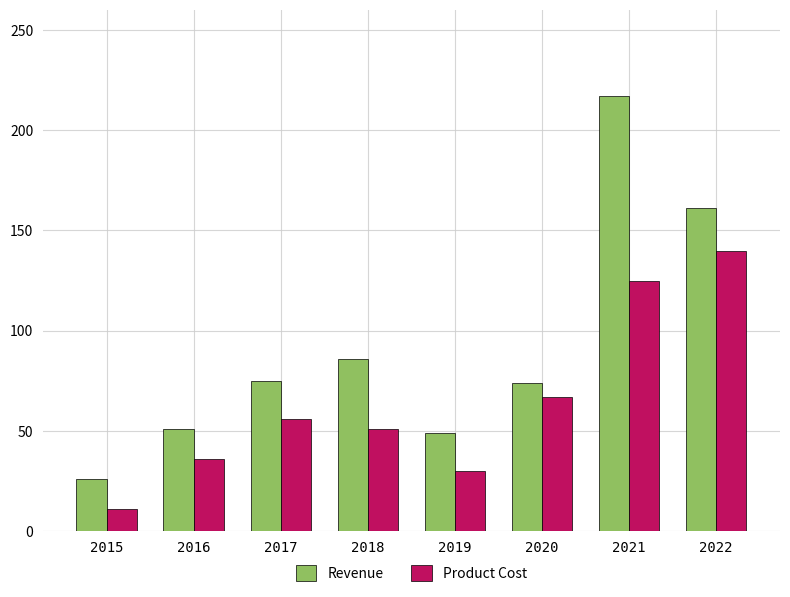

Are the bars grouped side by side (vs. stacked)?

Yes